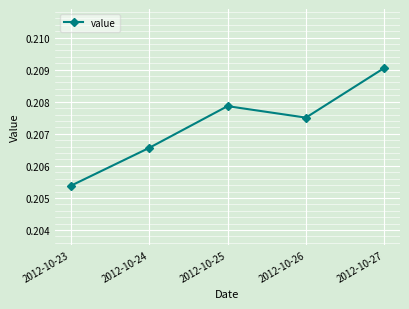

How many interior local valleys (lower than both neighbors) does the data have?

1